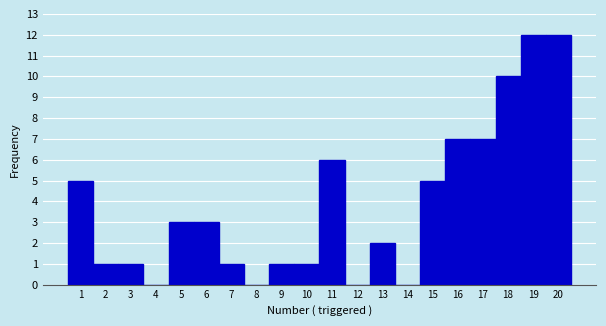

How tall is the bar that spans 9.5 to 10.5 on the x-axis? The values are not printed on the chart, so give them approximately, as read against the axis.

1